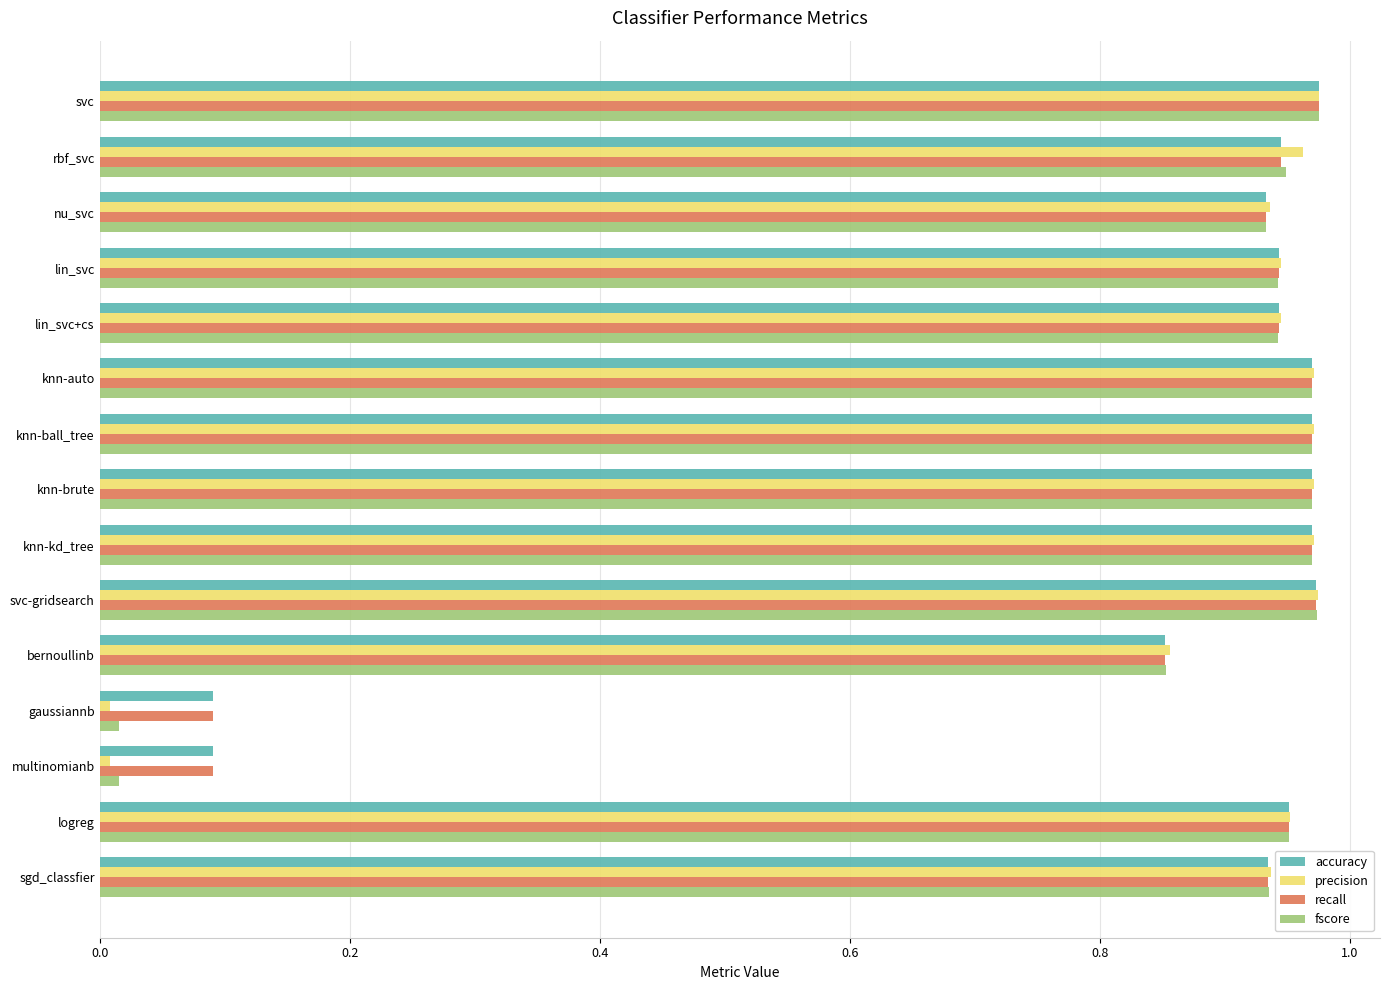

True or false: fscore has a value of 0.3 at lin_svc.

False